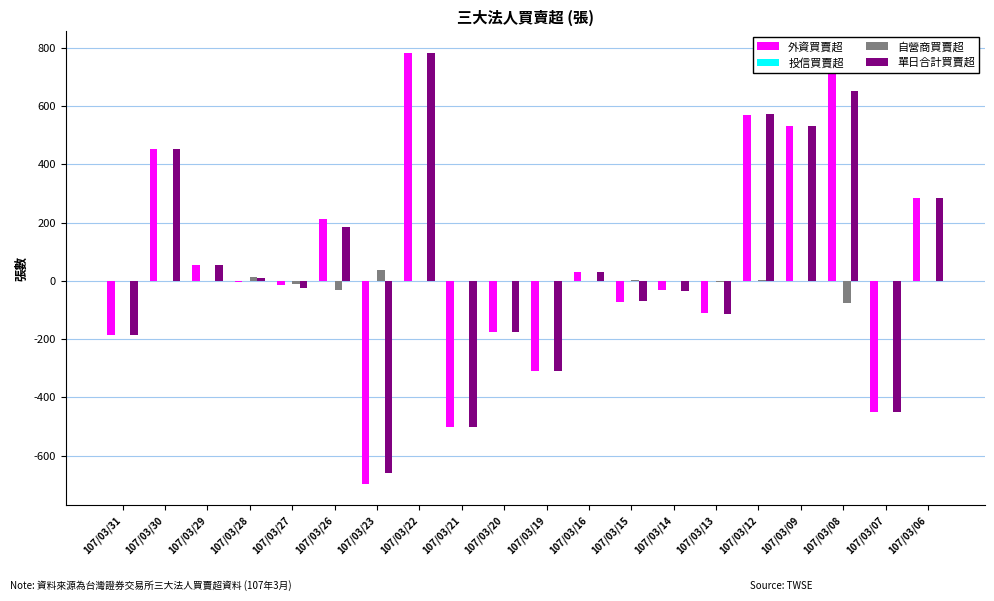

Which series has the widest spread of values?

外資買賣超